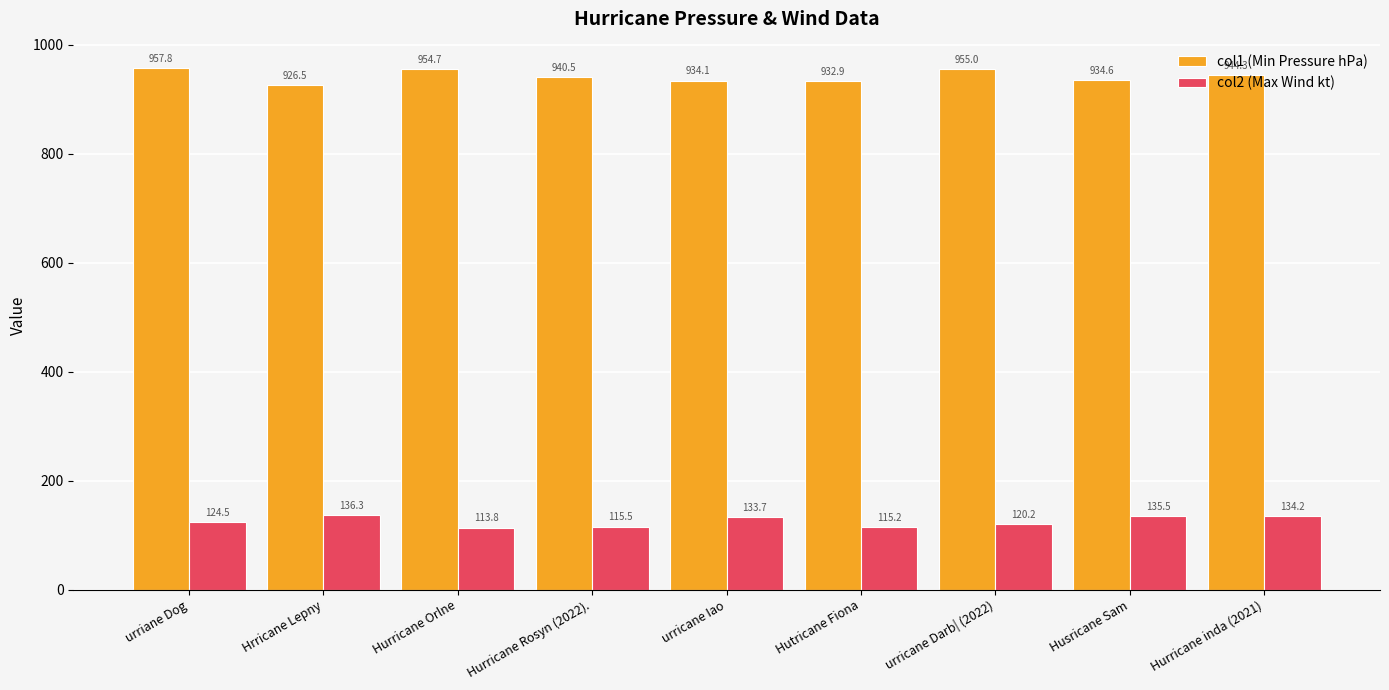

How many bars are there in total?

18